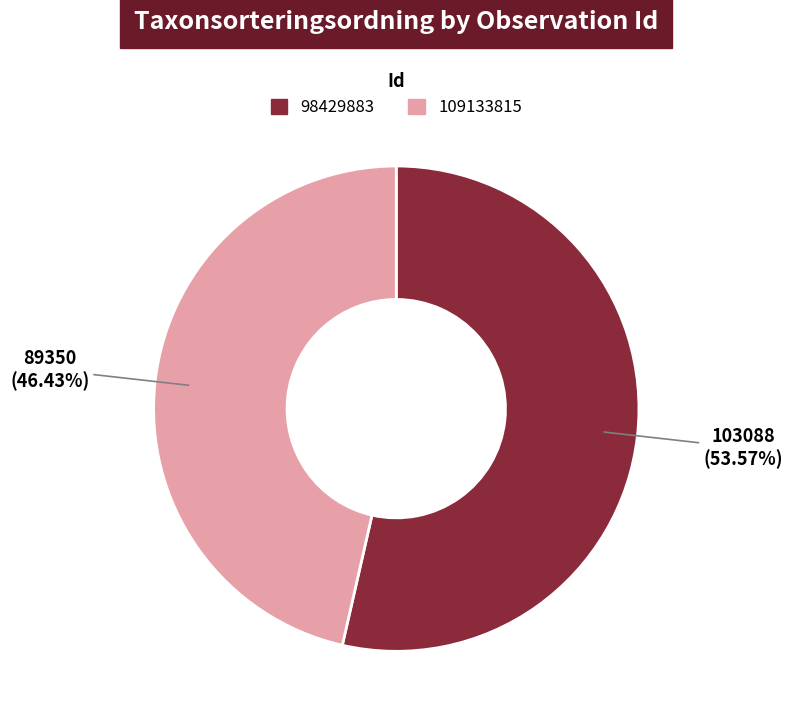

To the nearest percent, what is the difference between the largest and smallest slice percentages?

7%